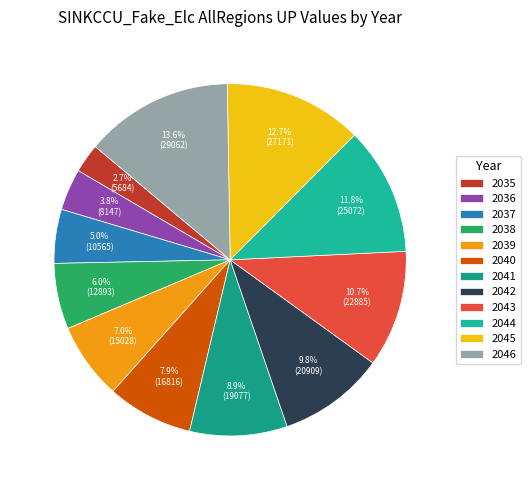

To the nearest percent, what is the average slice percentage?

8%